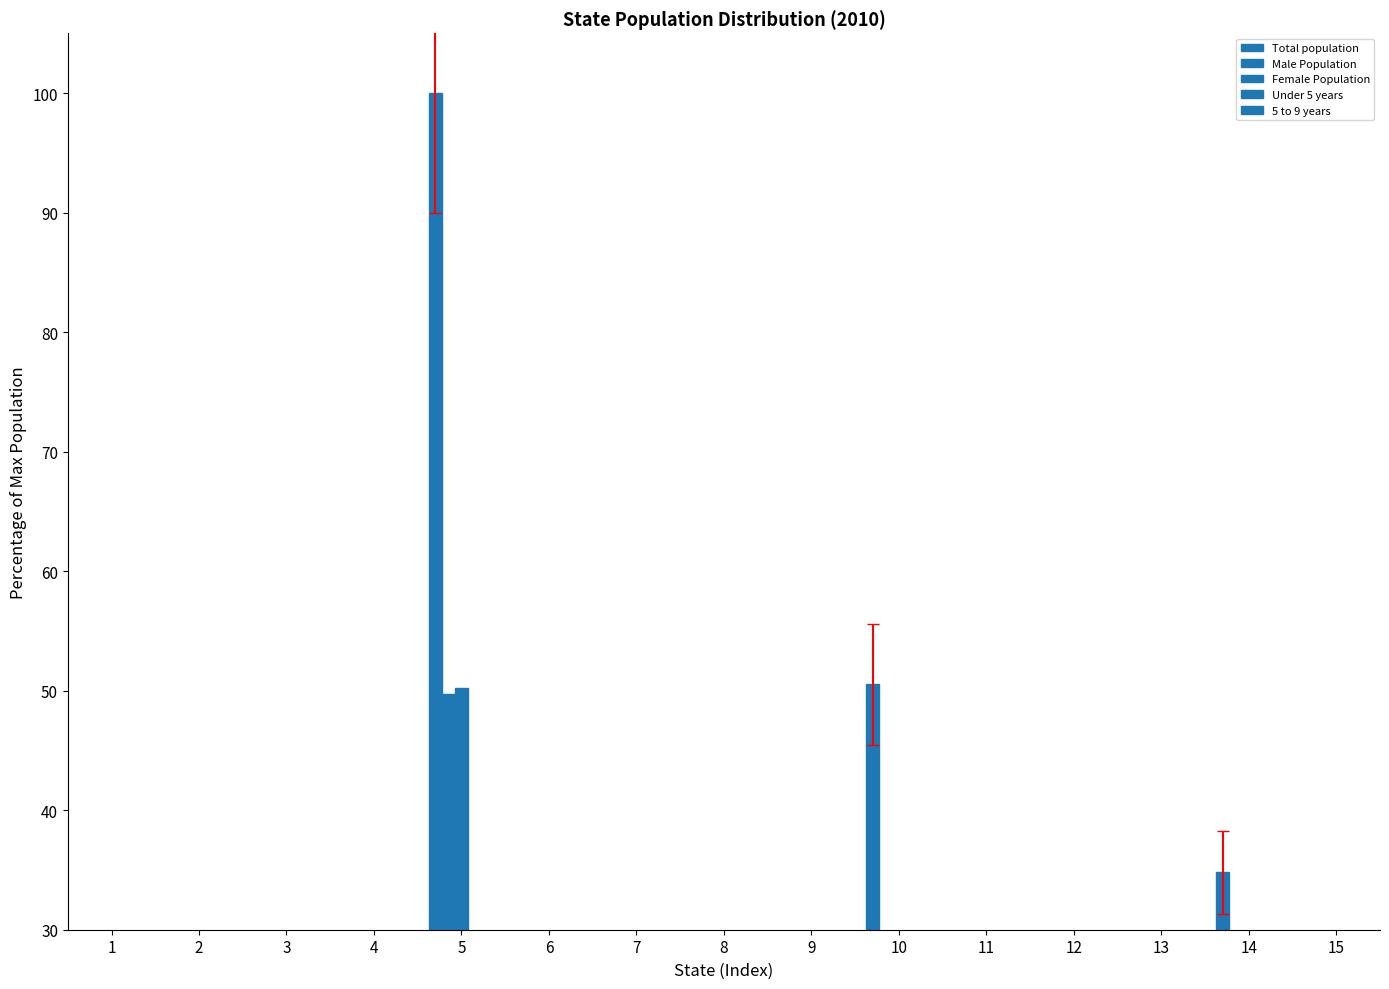

Reading left to right, extract all data points from this chart.

Total population: 1=12.9	2=1.9	3=17.1	4=7.8	5=100.0	6=13.3	7=9.7	8=2.4	9=1.6	10=50.5	11=25.8	12=3.6	13=4.2	14=34.8	15=17.5
Male Population: 1=6.2	2=1.0	3=8.5	4=3.8	5=49.7	6=6.7	7=4.7	8=1.2	9=0.8	10=24.7	11=12.6	12=1.8	13=2.1	14=17.1	15=8.6
Female Population: 1=6.6	2=0.9	3=8.6	4=4.0	5=50.3	6=6.7	7=5.0	8=1.2	9=0.8	10=25.8	11=13.2	12=1.8	13=2.1	14=17.7	15=8.9
Under 5 years: 1=0.8	2=0.1	3=1.3	4=0.5	5=6.9	6=0.9	7=0.6	8=0.2	9=0.1	10=2.9	11=1.9	12=0.2	13=0.3	14=2.3	15=1.2
5 to 9 years: 1=0.8	2=0.1	3=1.2	4=0.5	5=6.8	6=0.9	7=0.6	8=0.2	9=0.1	10=2.9	11=1.9	12=0.2	13=0.3	14=2.4	15=1.2